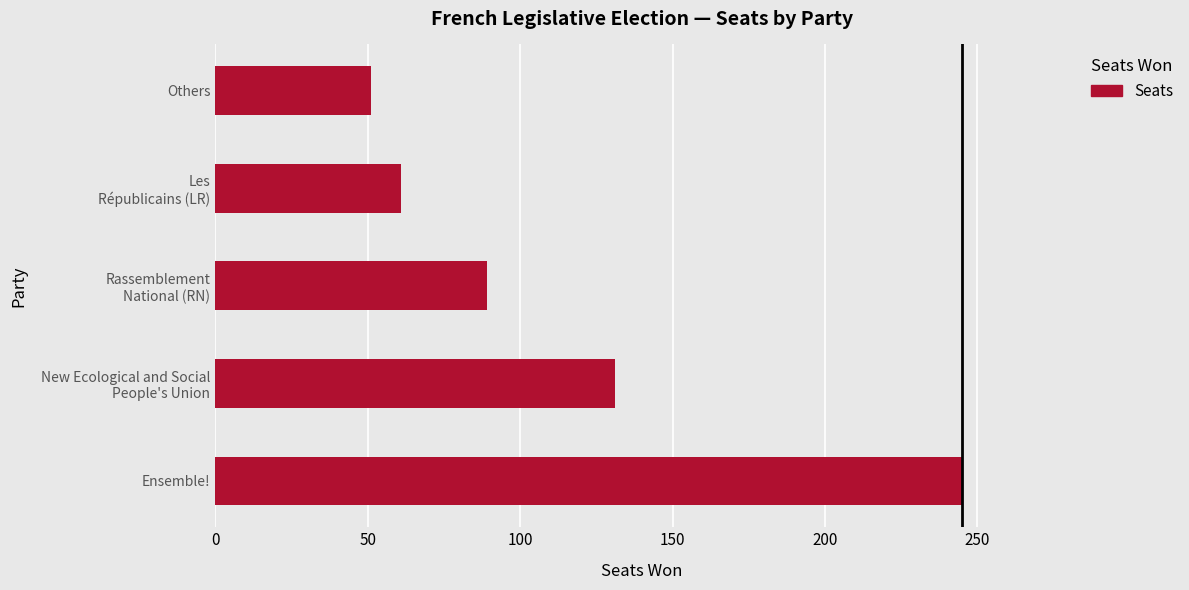

What is the average value?

115